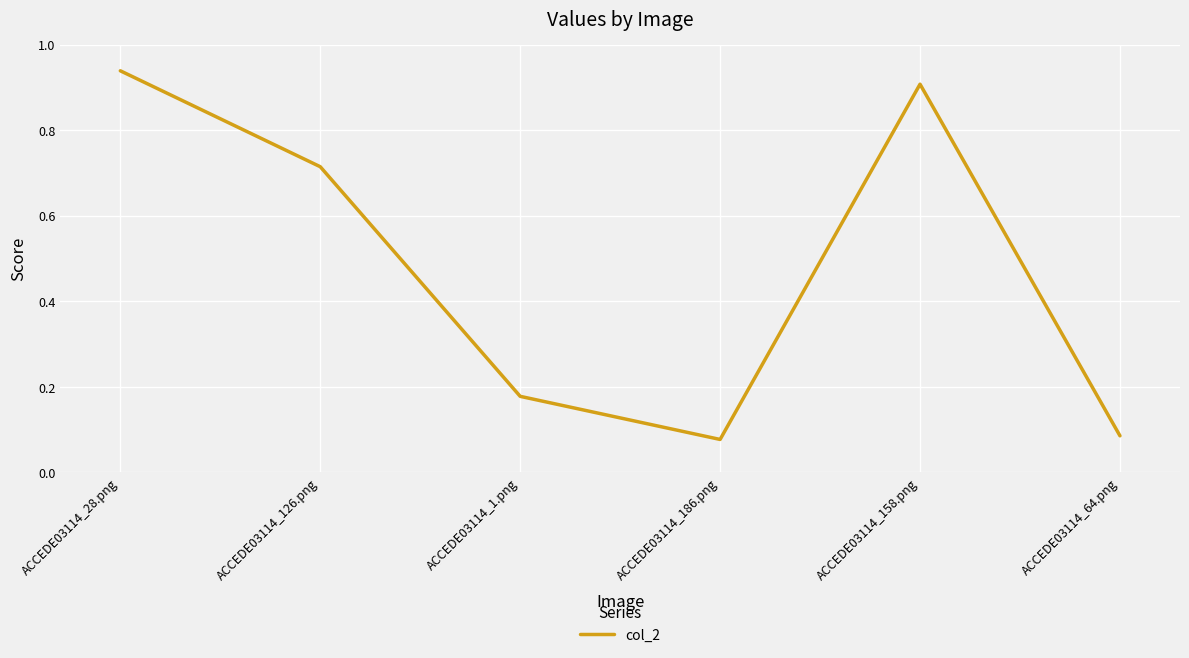

Where is the first local minimum?

ACCEDE03114_186.png